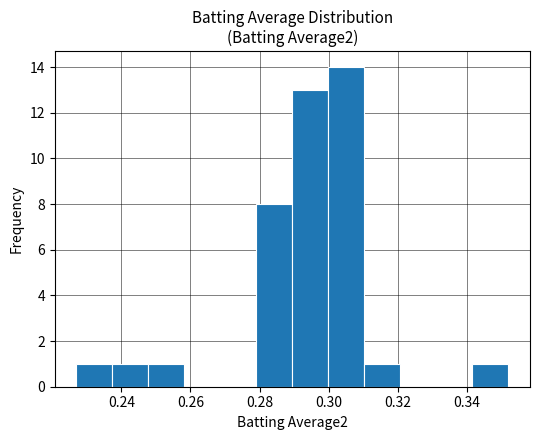

Over which range of the x-axis is the bar tallest?

0.300 to 0.310